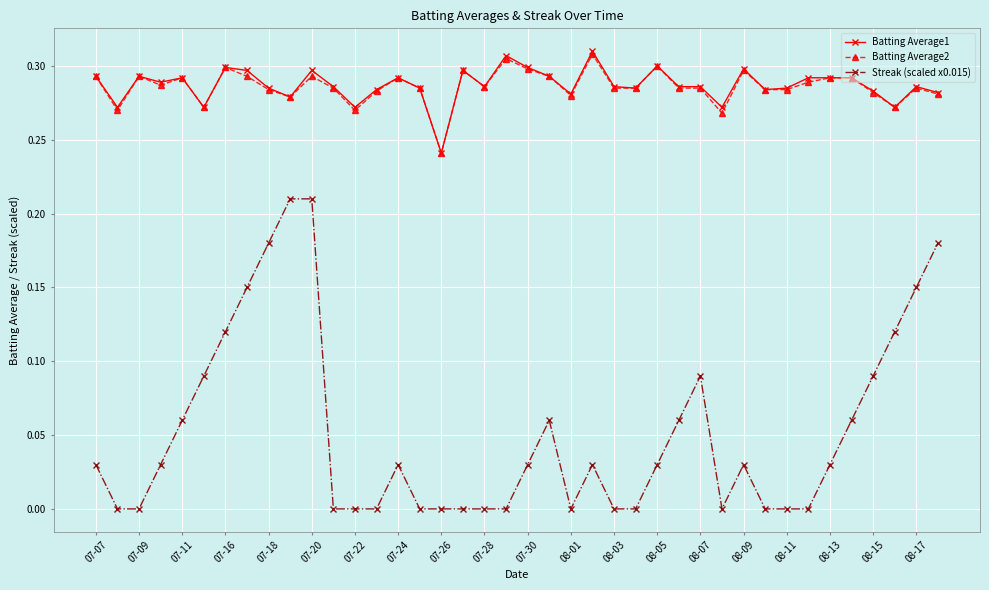

True or false: Streak (scaled x0.015) and Batting Average1 cross at least once.

False